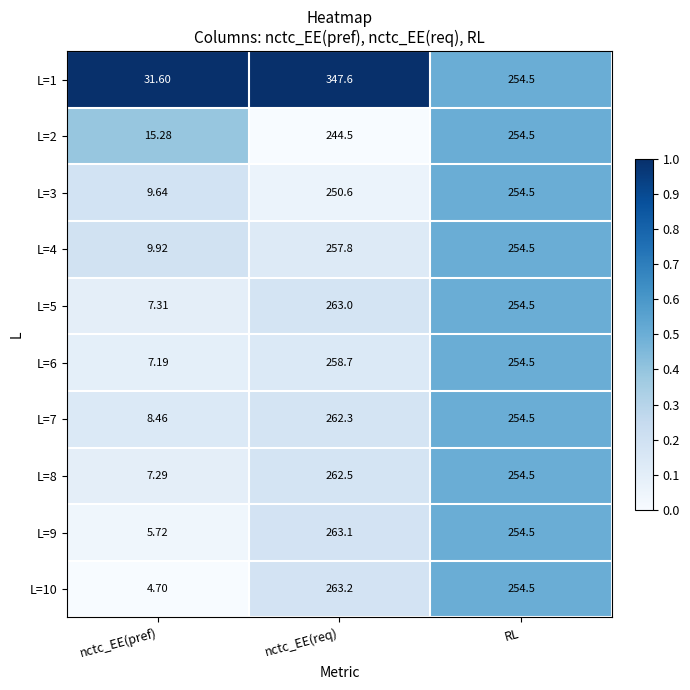

Which category has the highest value in the L=3 series?

RL